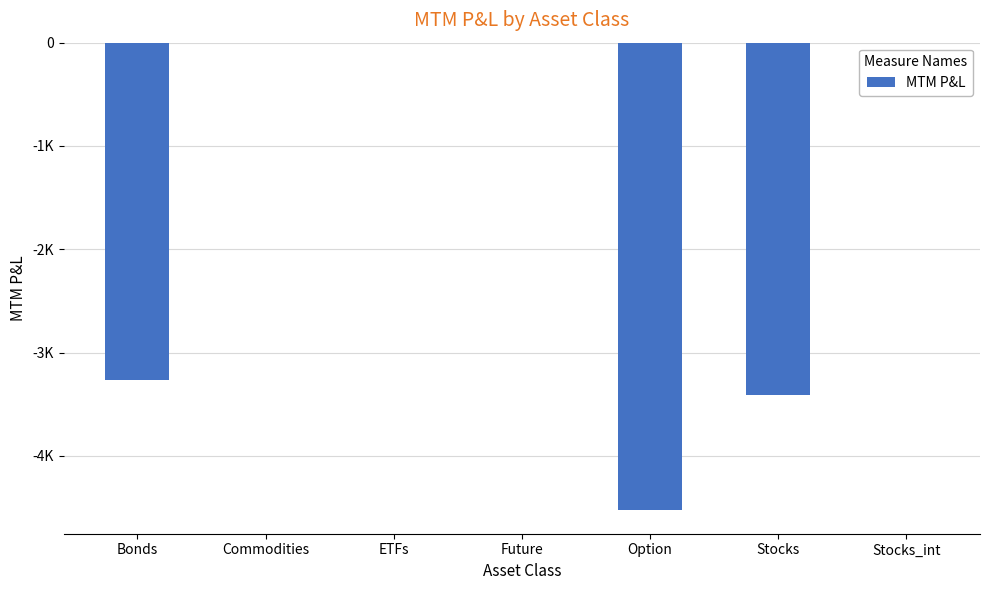

Are the bars grouped side by side (vs. stacked)?

No